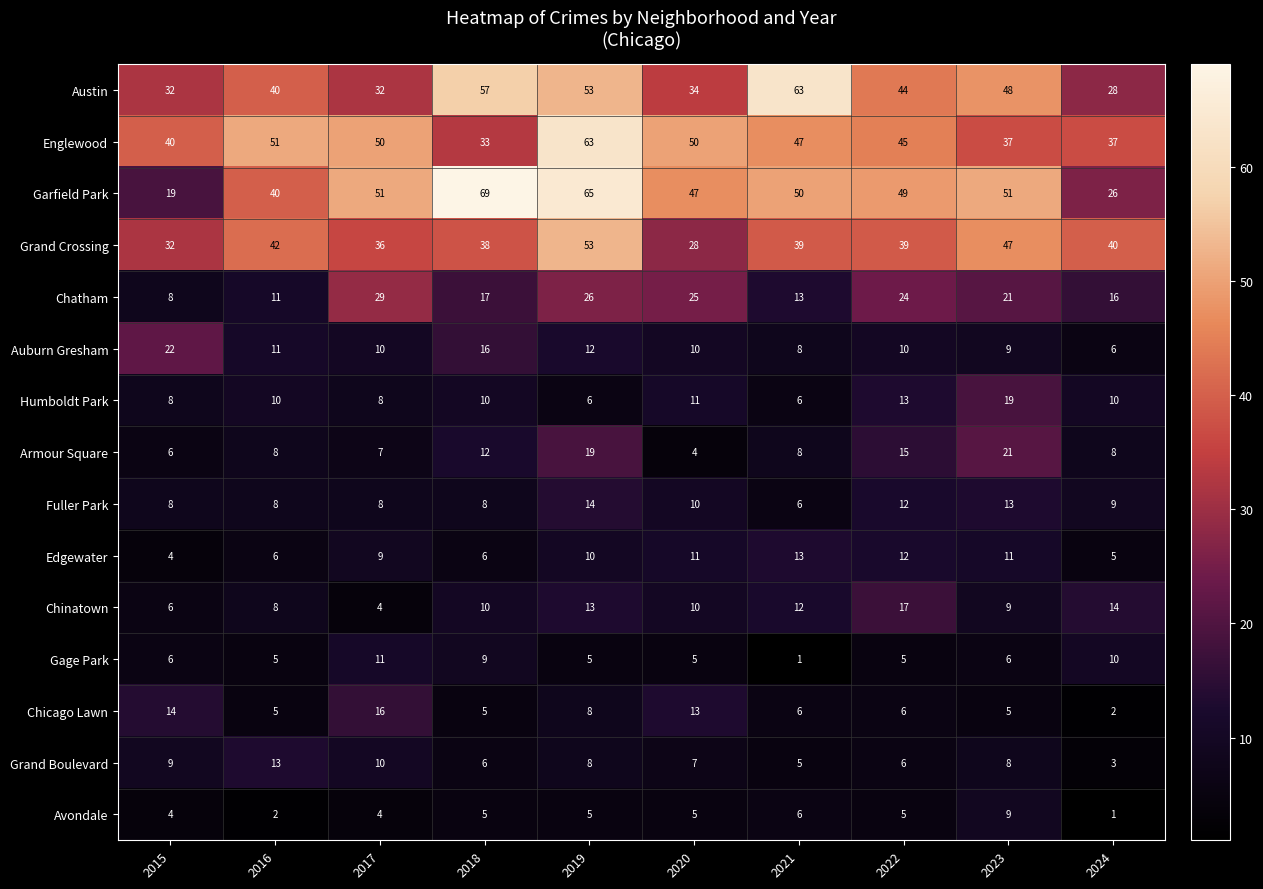

What is the sum of the Fuller Park values at 2022 and 2018?

20